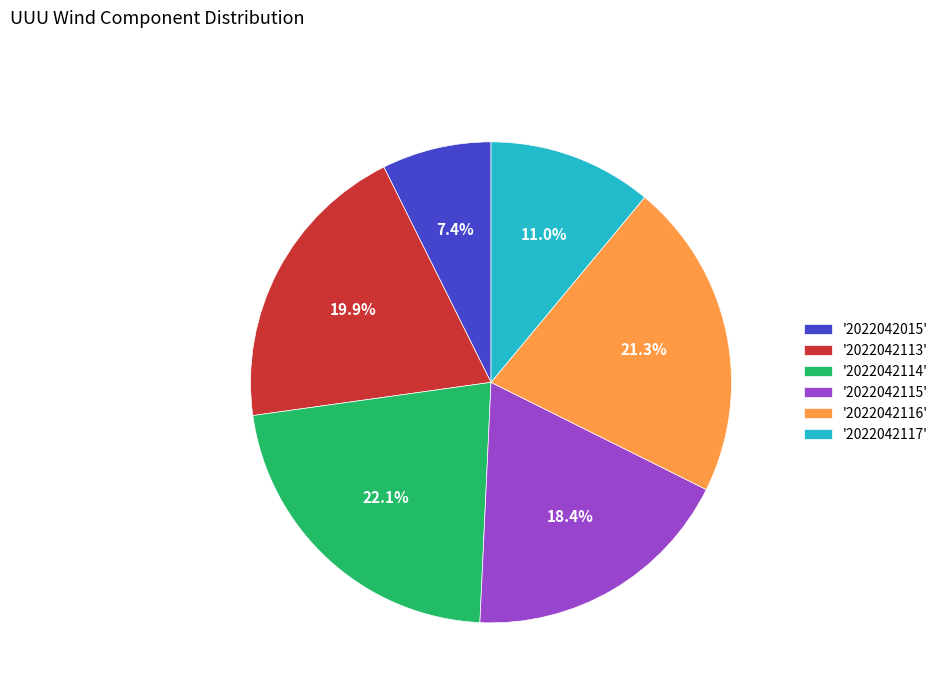

Does any single category account for the majority?

No